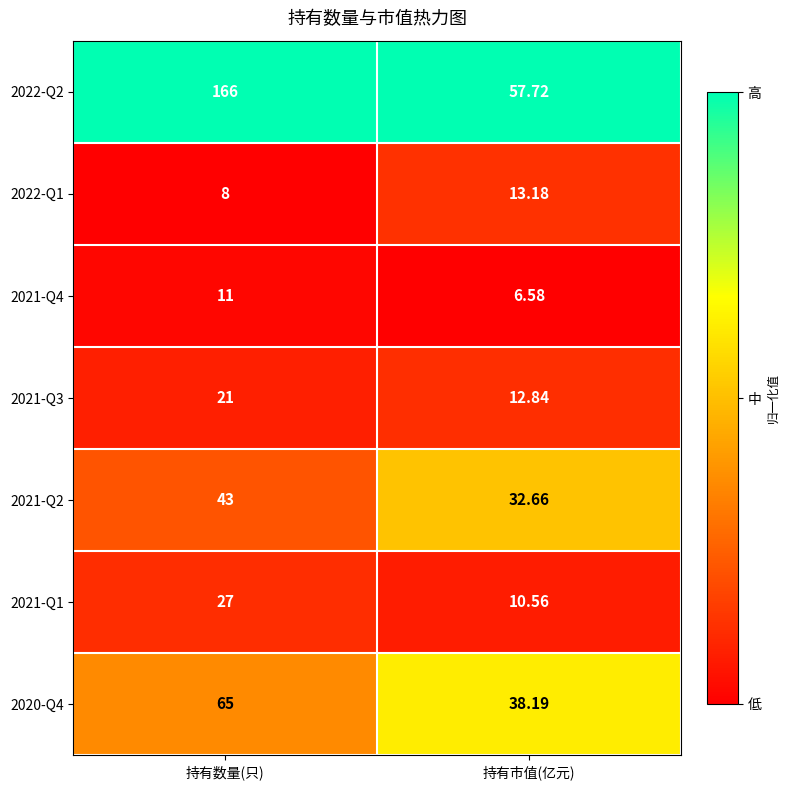

At which label does 2021-Q3 reach its peak?

持有数量(只)